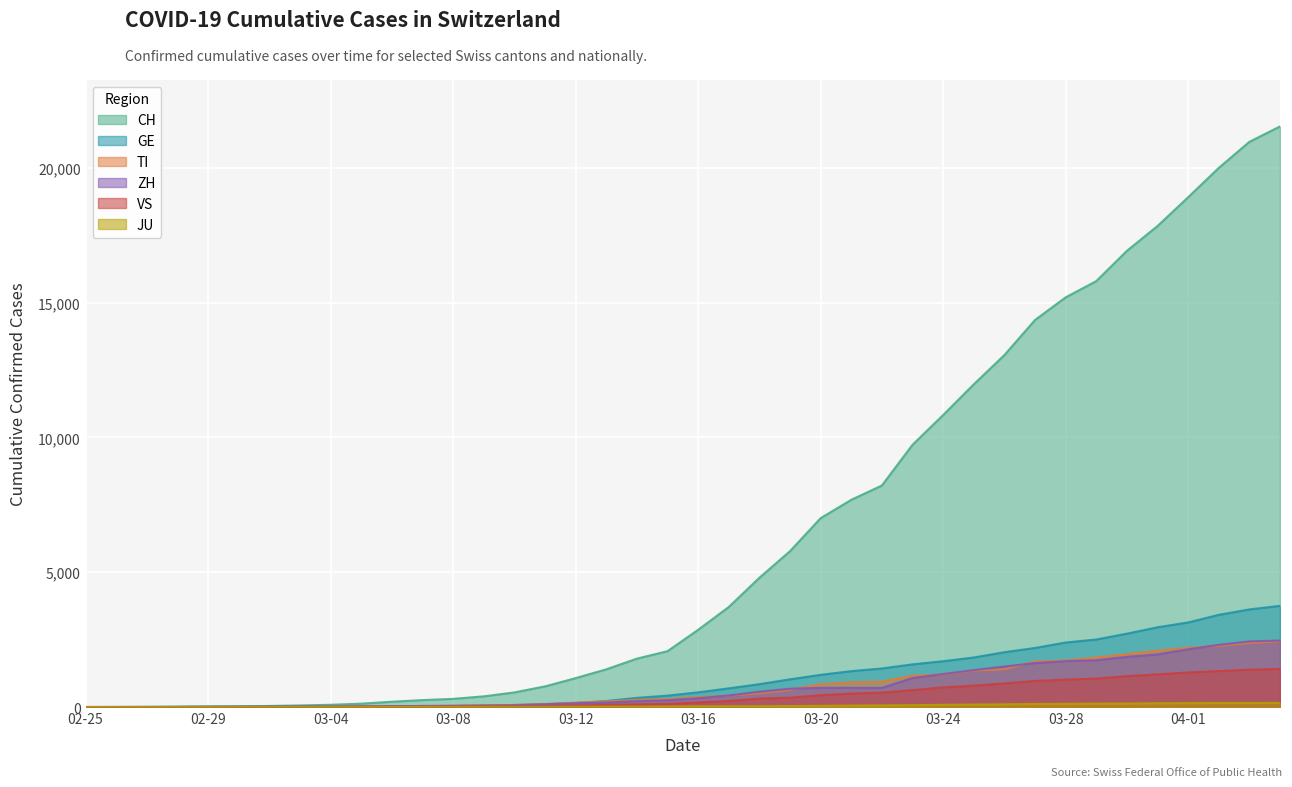

Which series has the widest spread of values?

CH